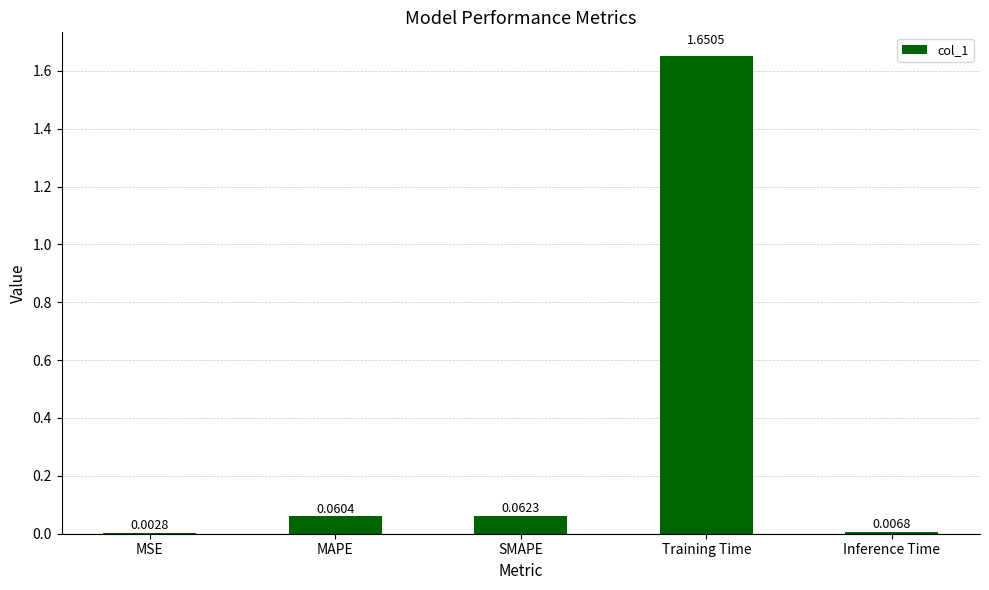

Which category has the highest value across all series?

Training Time